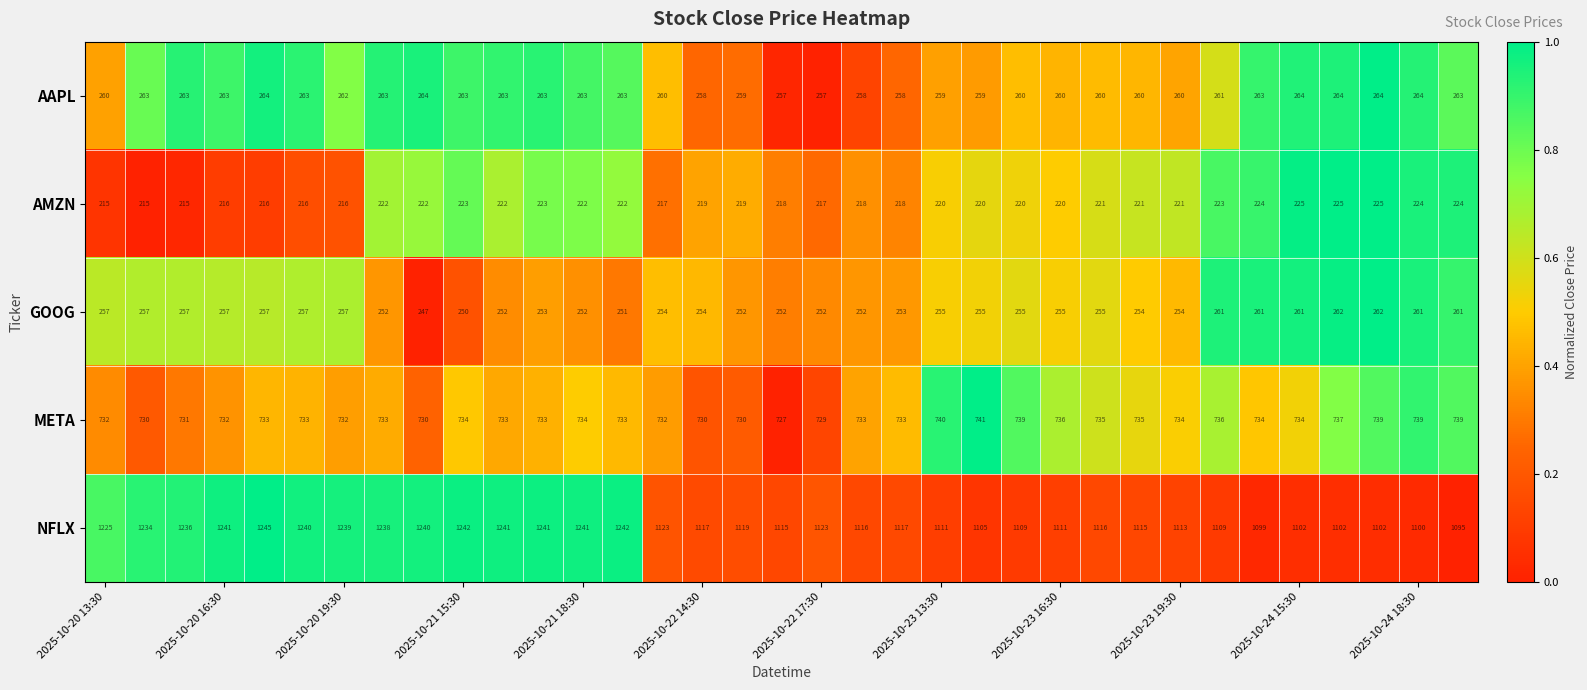

Count the AMZN values in the range 217 to 223.

22